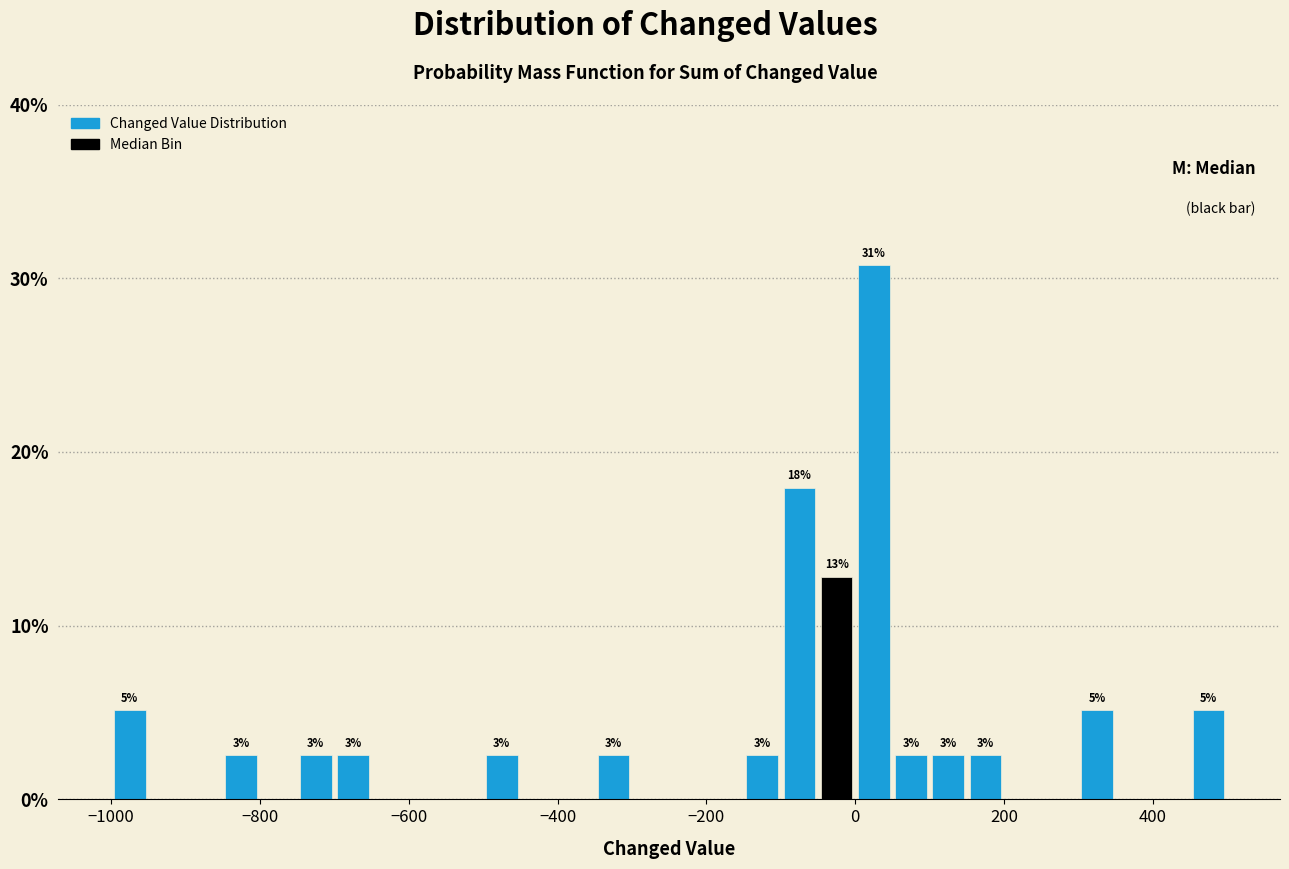

Read against the x-axis, roughly where is the centre of the tallest bar?

20